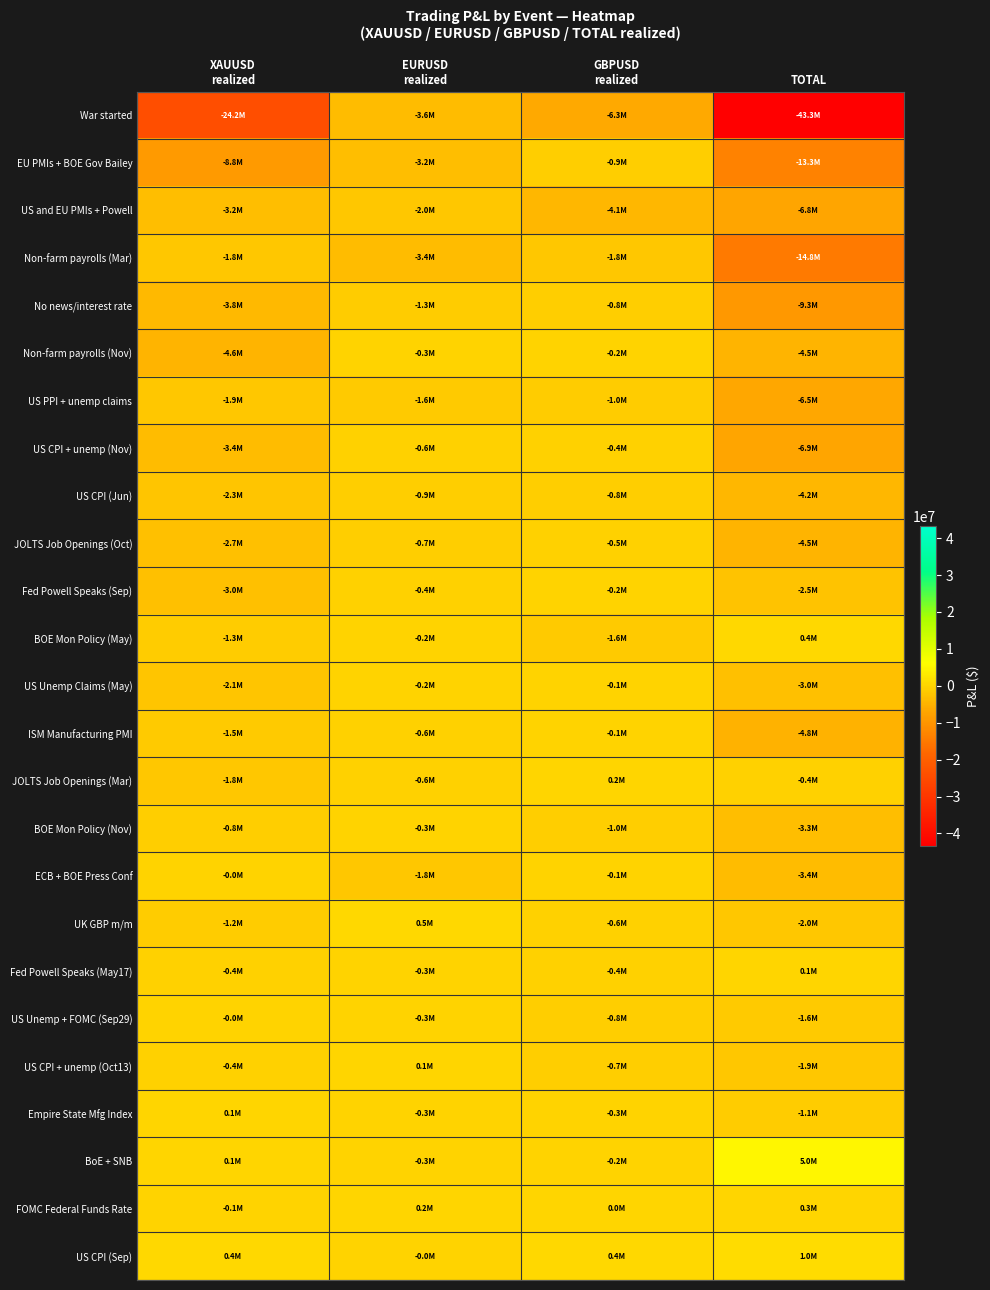

Count the number of data series in this chart.

25